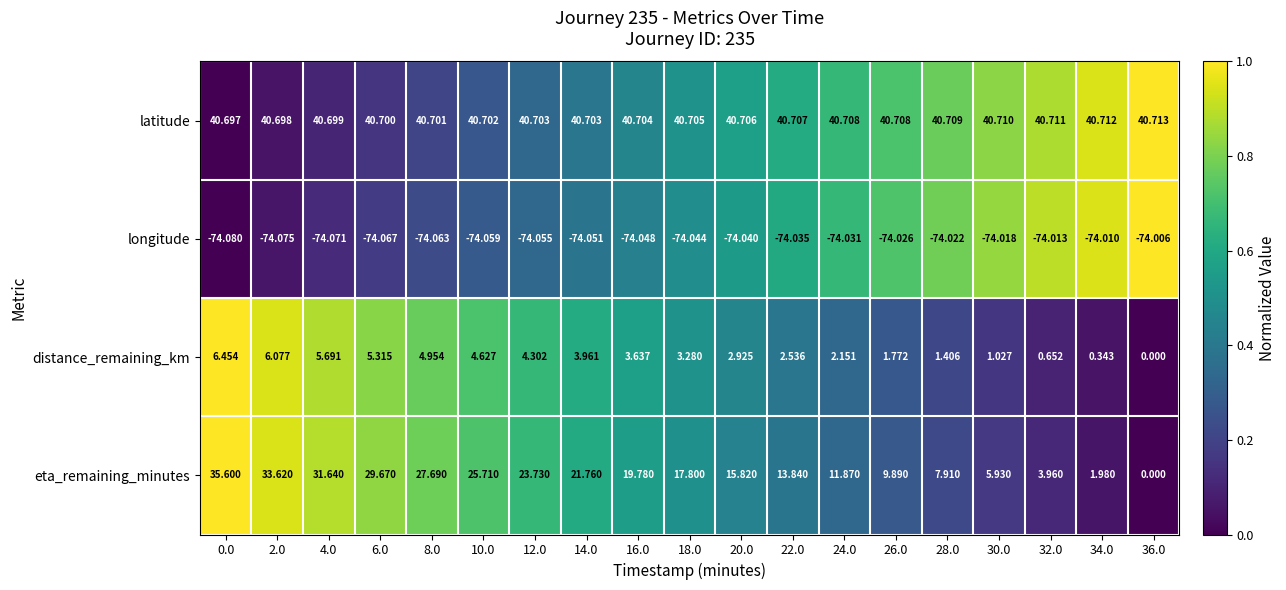

Is the value of longitude at 0.0 greater than the value of latitude at 14.0?

No